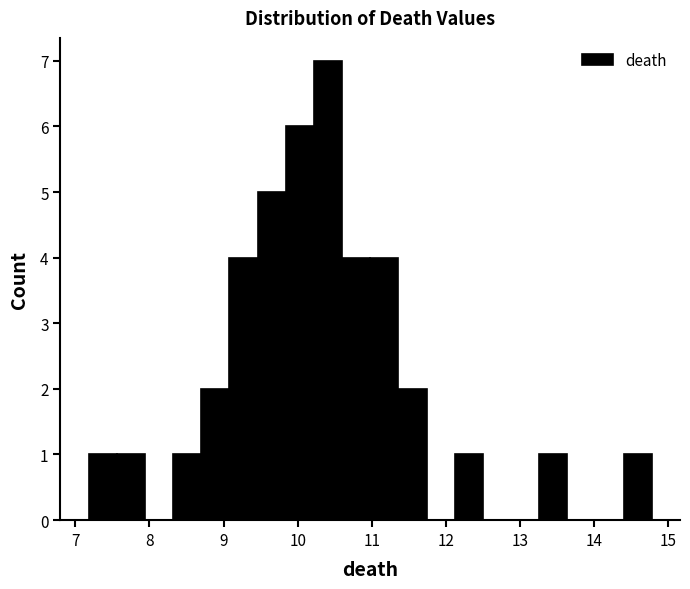

Read against the x-axis, roughly where is the centre of the tallest bar?

10.4